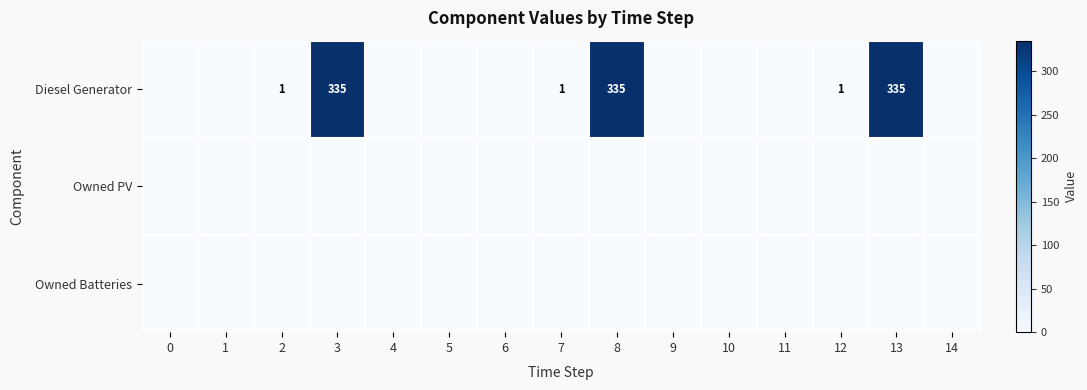

The value of Diesel Generator at 2 is 1. True or false?

True